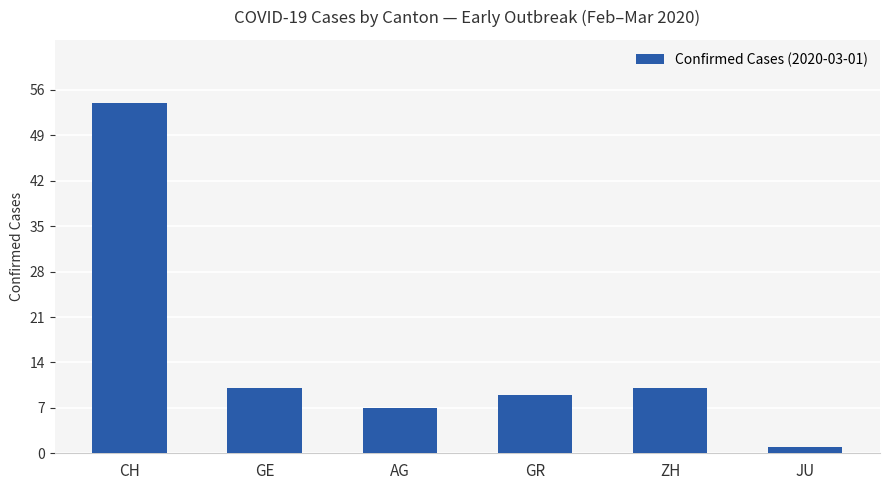

What is the sum of the values at ZH and AG?

17